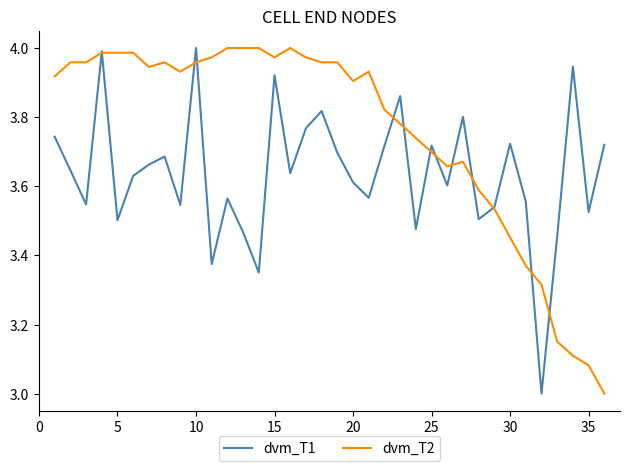

Which series has the largest total across all categories?

dvm_T2